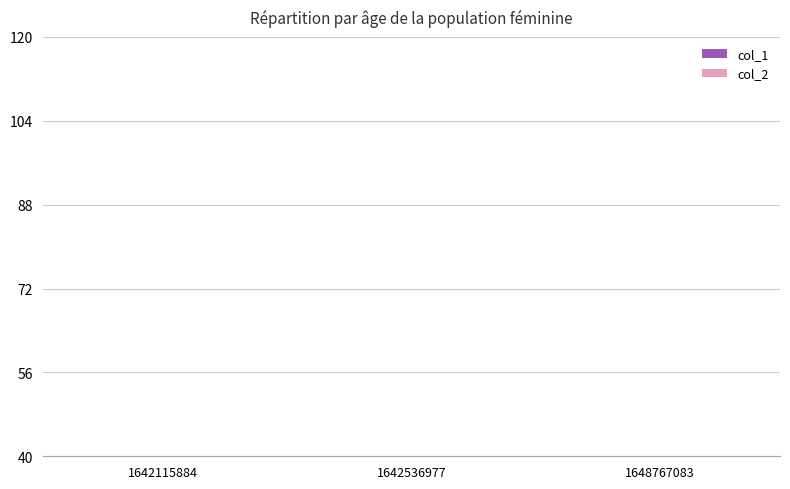

How many bars are there in total?

6